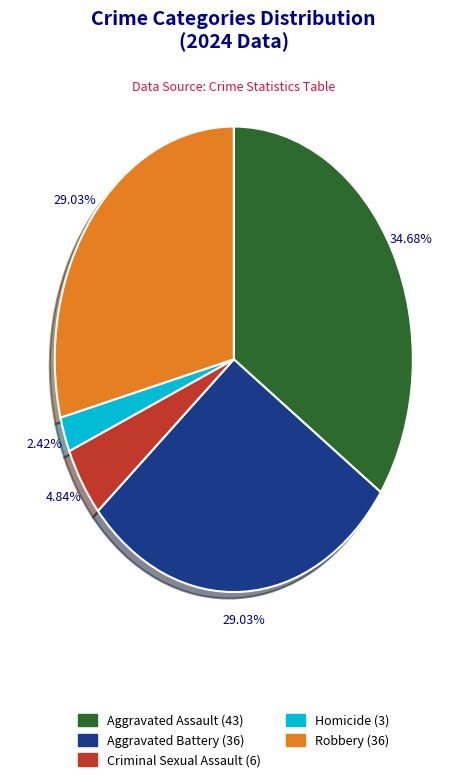

The Aggravated Battery slice represents 35% of the pie. True or false?

False